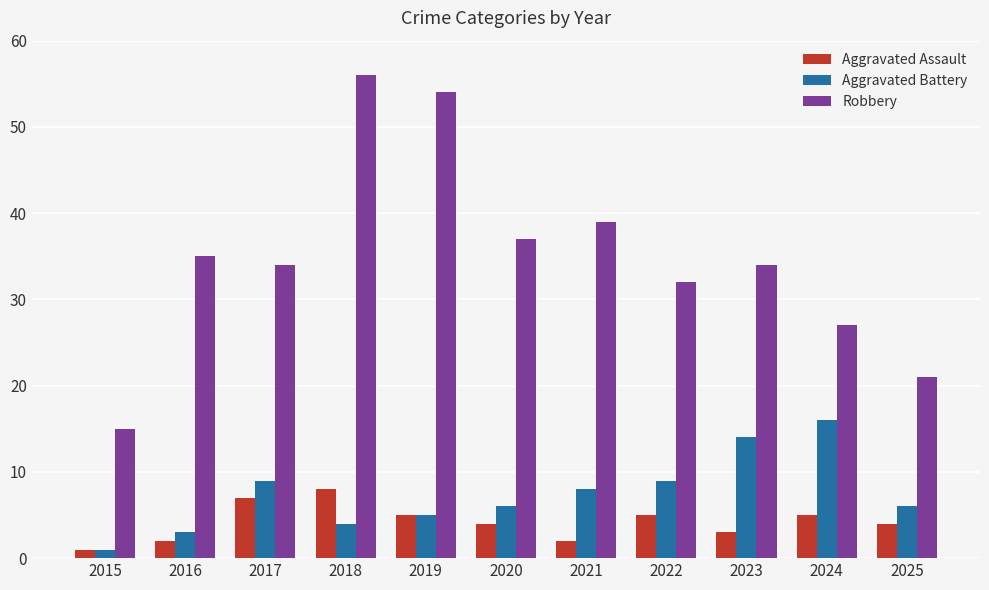

At which category is the sum across all series the highest?

2018